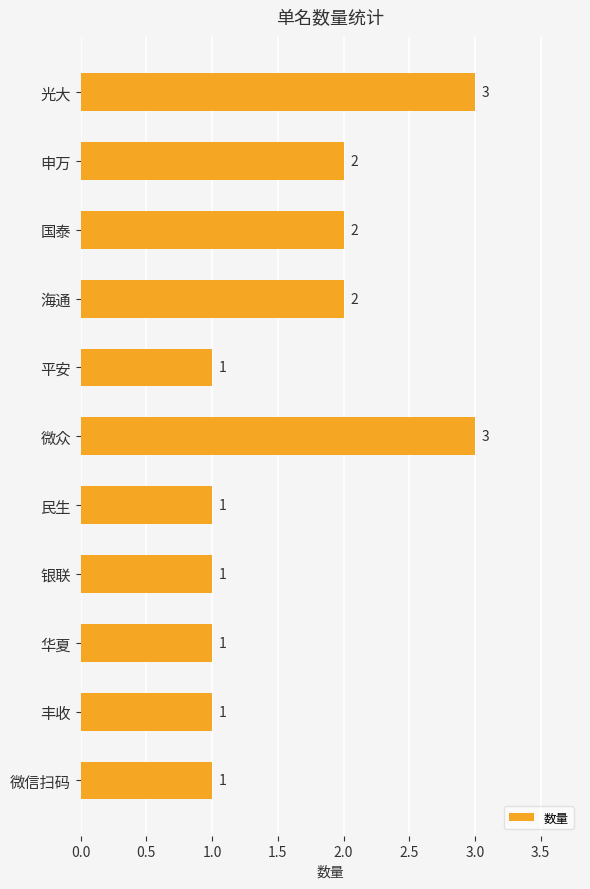

What is the label of the 6th bar from the top?

微众